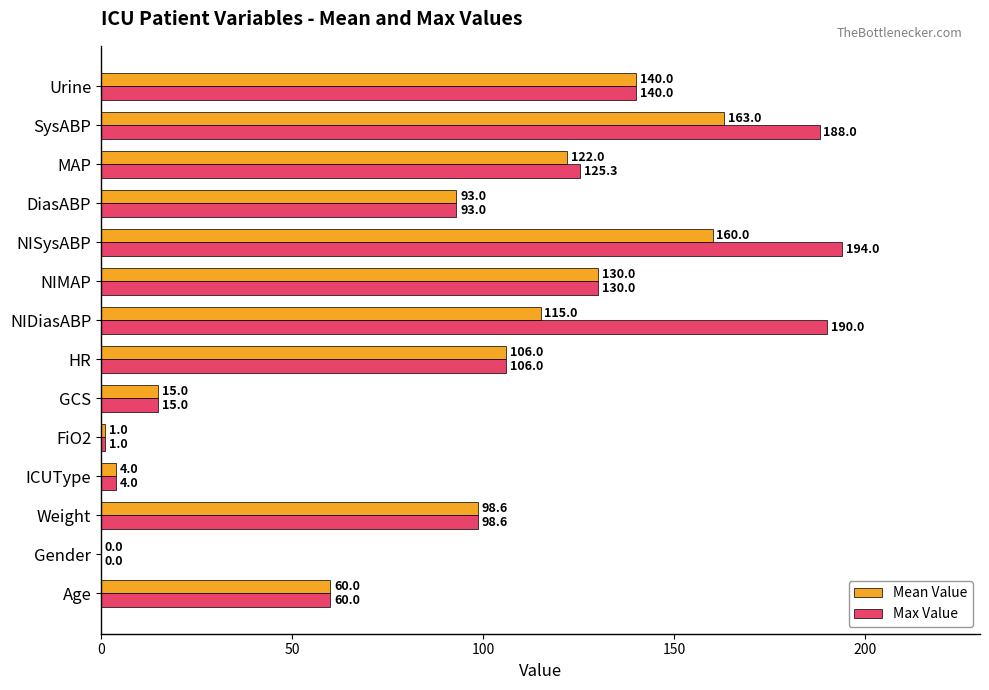

At which label is Mean Value closest to 81?

DiasABP